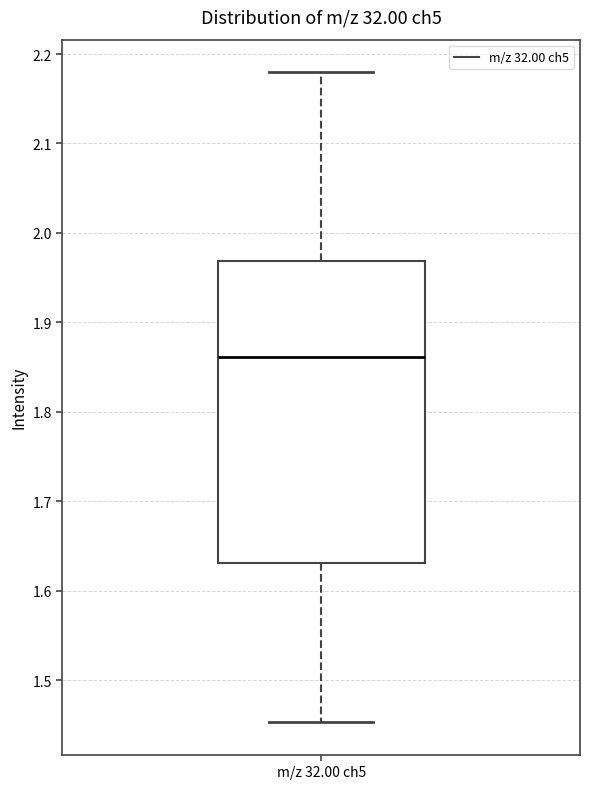

Where does the lower whisker of the box for m/z 32.00 ch5 end on the y-axis? The values are not printed on the chart, so give them approximately, as read against the axis.

1.45